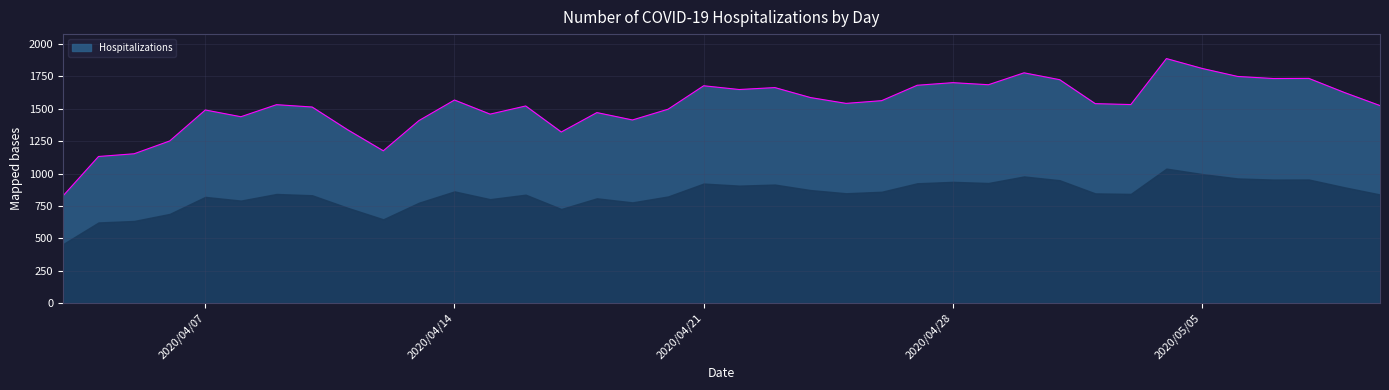

How many values are below 1540?

19